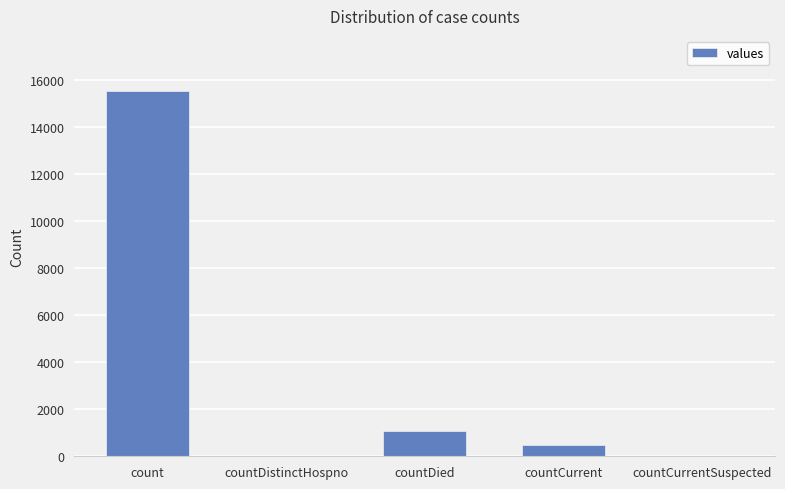

Reading right to left, what are all the values shown in this chart?

countCurrentSuspected=0	countCurrent=486	countDied=1083	countDistinctHospno=0	count=15532